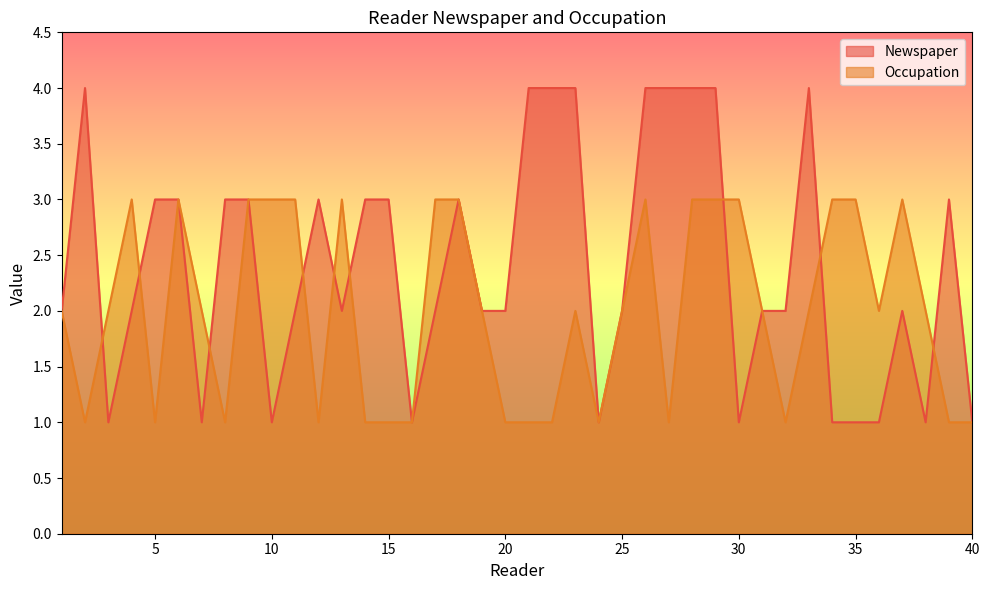

What is the minimum value shown in the chart?

1